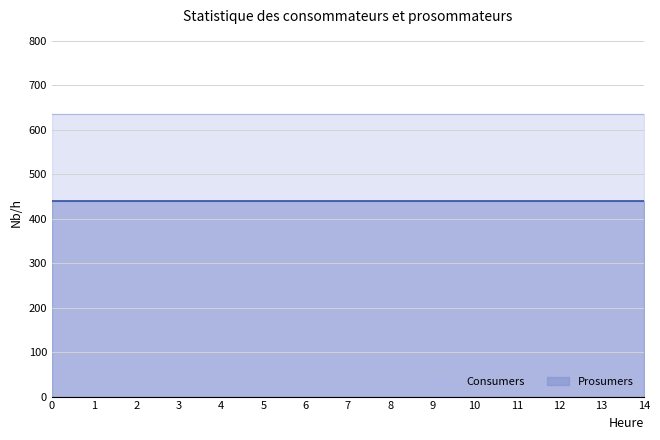

The value of Prosumers at 14 is 225. True or false?

False